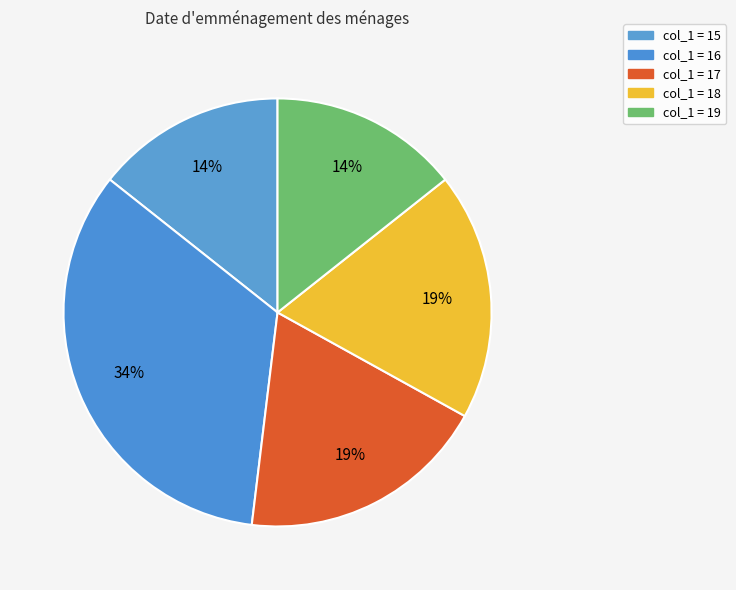

Which category has the smallest portion of the pie?

19